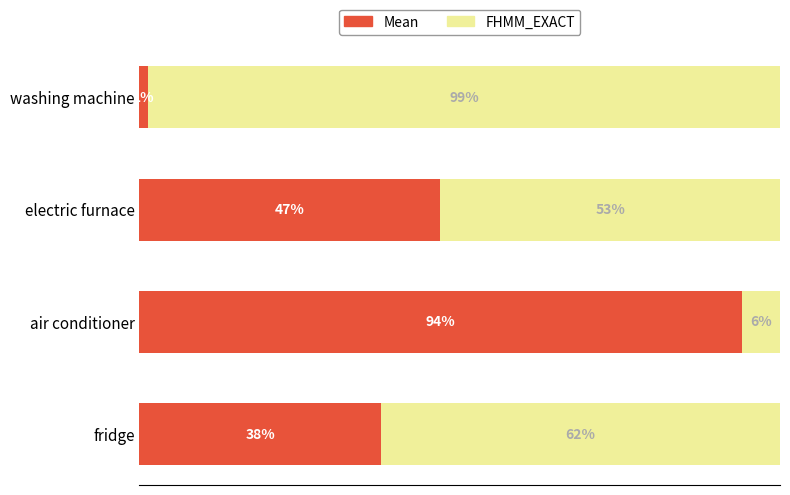

Where is Mean nearest to the value 47?

electric furnace